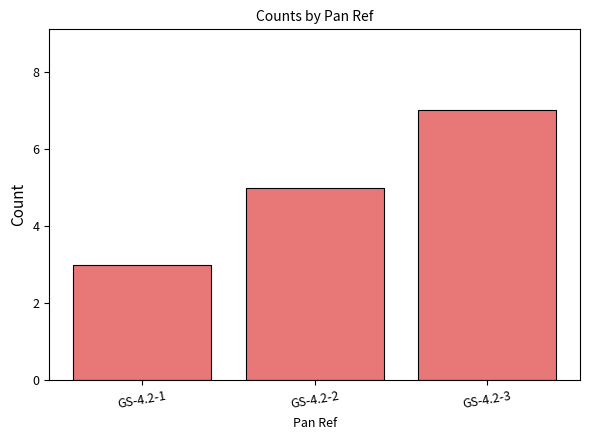

Rank the categories by value from highest to lowest.

GS-4.2-3, GS-4.2-2, GS-4.2-1